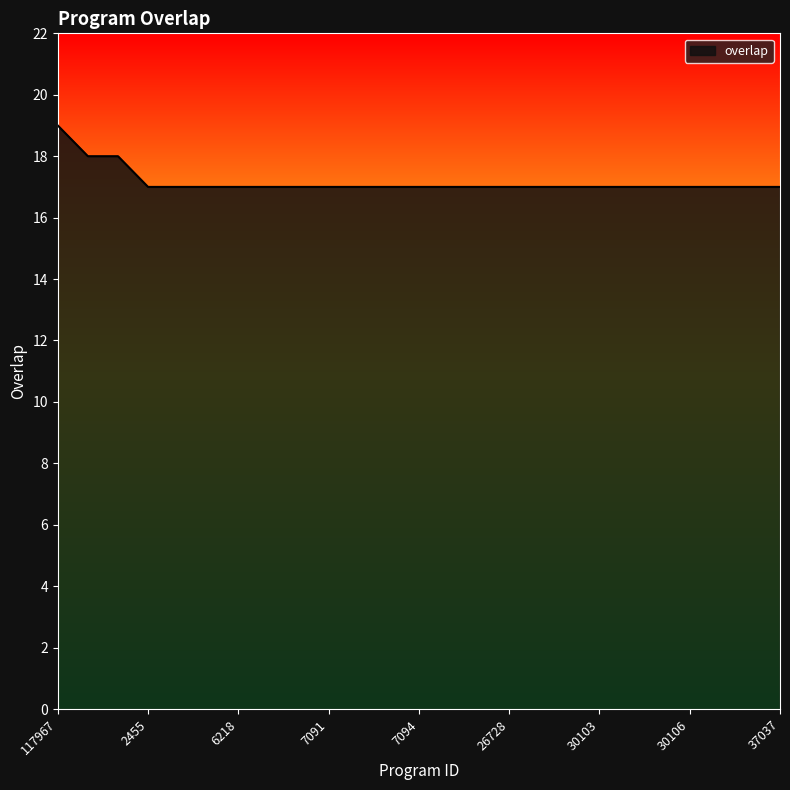

What is the greatest value displayed?

19